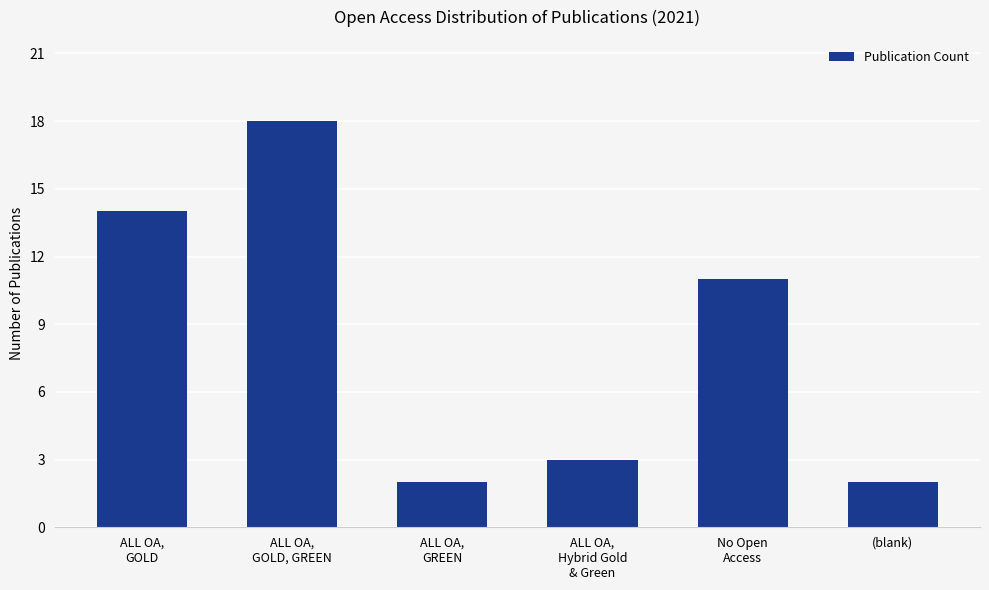

What is the label of the 4th bar from the right?

ALL OA,
GREEN